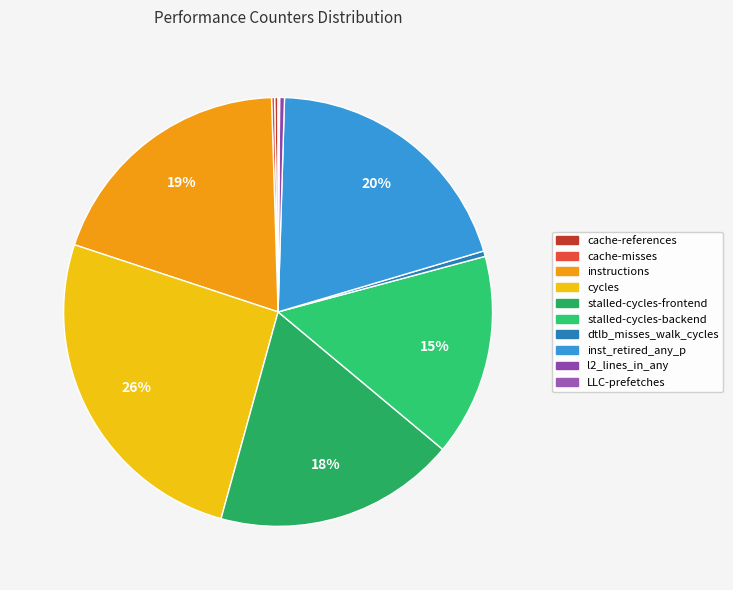

To the nearest percent, what percentage of the pie is stalled-cycles-backend?

15%